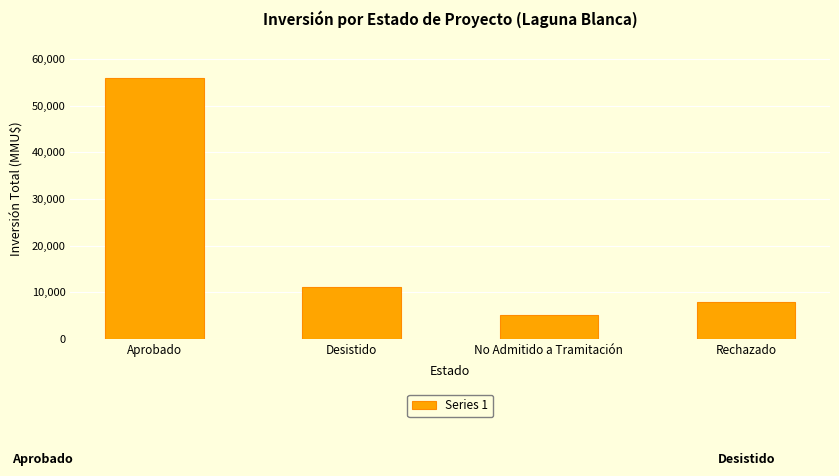

Reading left to right, extract all data points from this chart.

Aprobado=56010	Desistido=11190	No Admitido a Tramitación=5110	Rechazado=8000